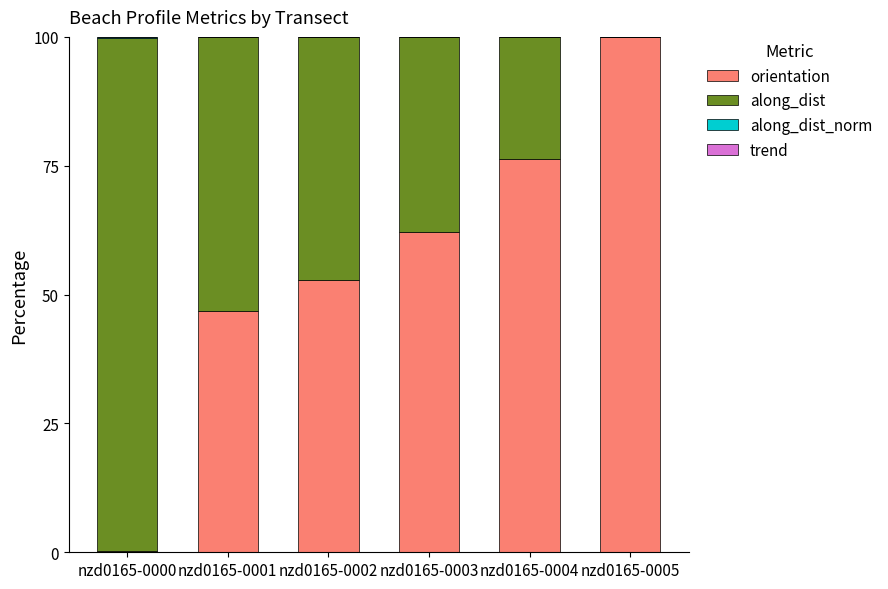

Which category has the highest value in the orientation series?

nzd0165-0005